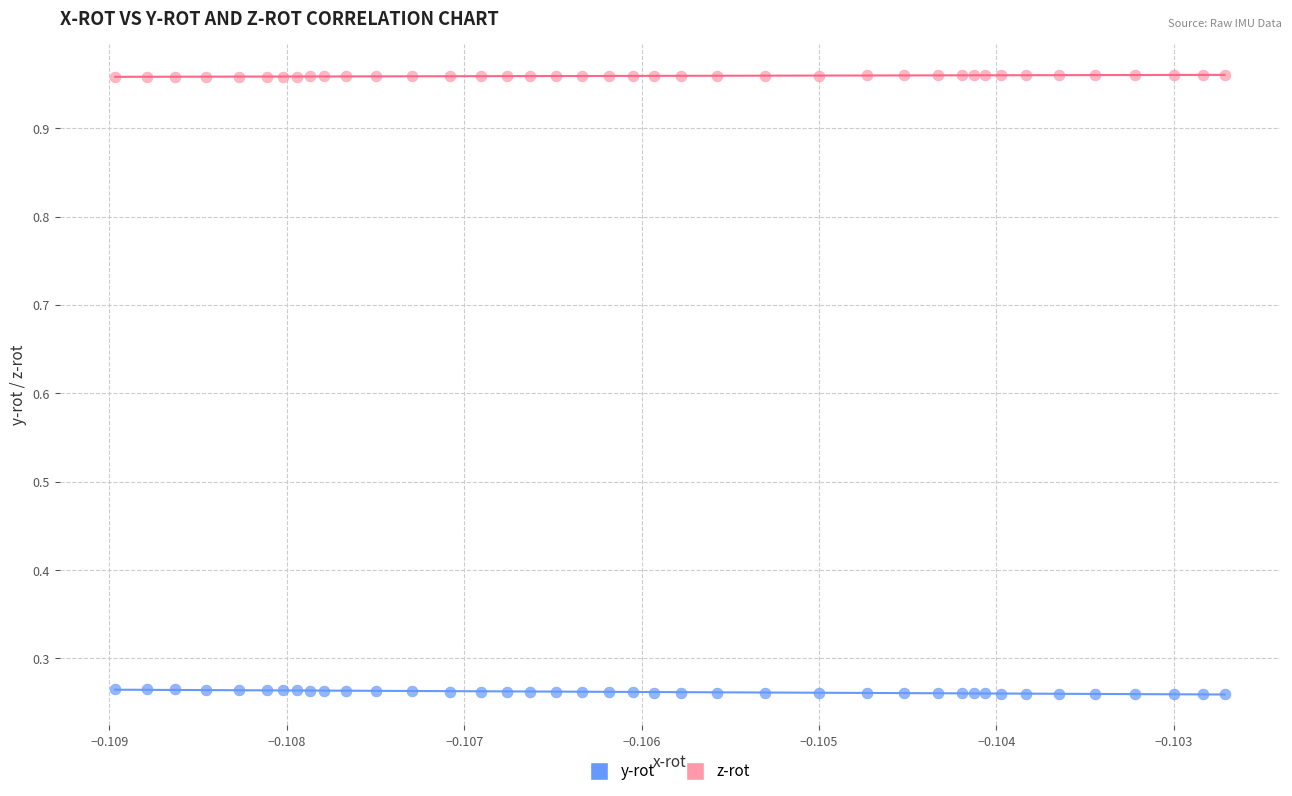

What are all the series names shown in the legend?

y-rot, z-rot